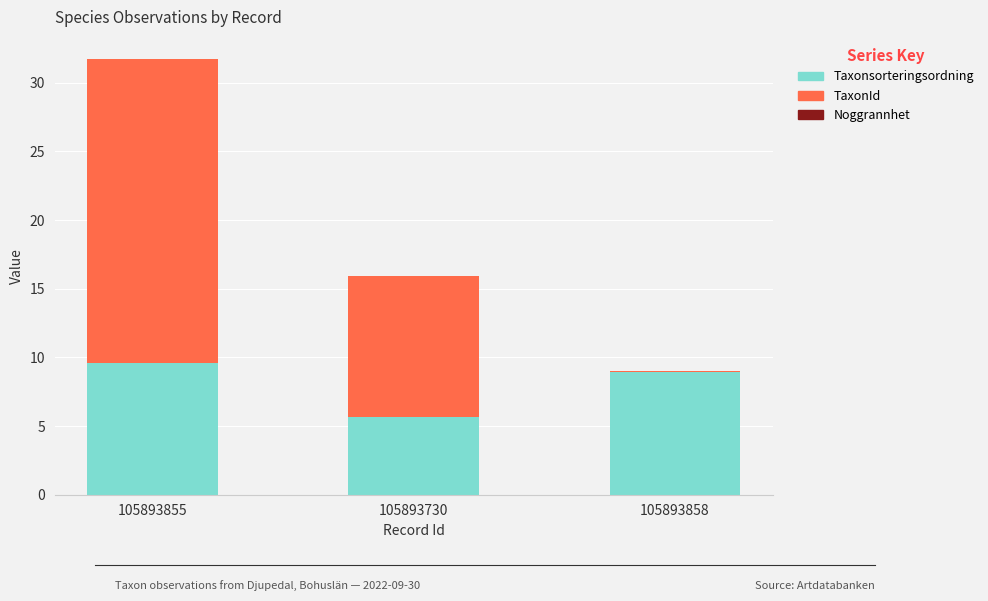

Does the chart contain stacked bars?

Yes